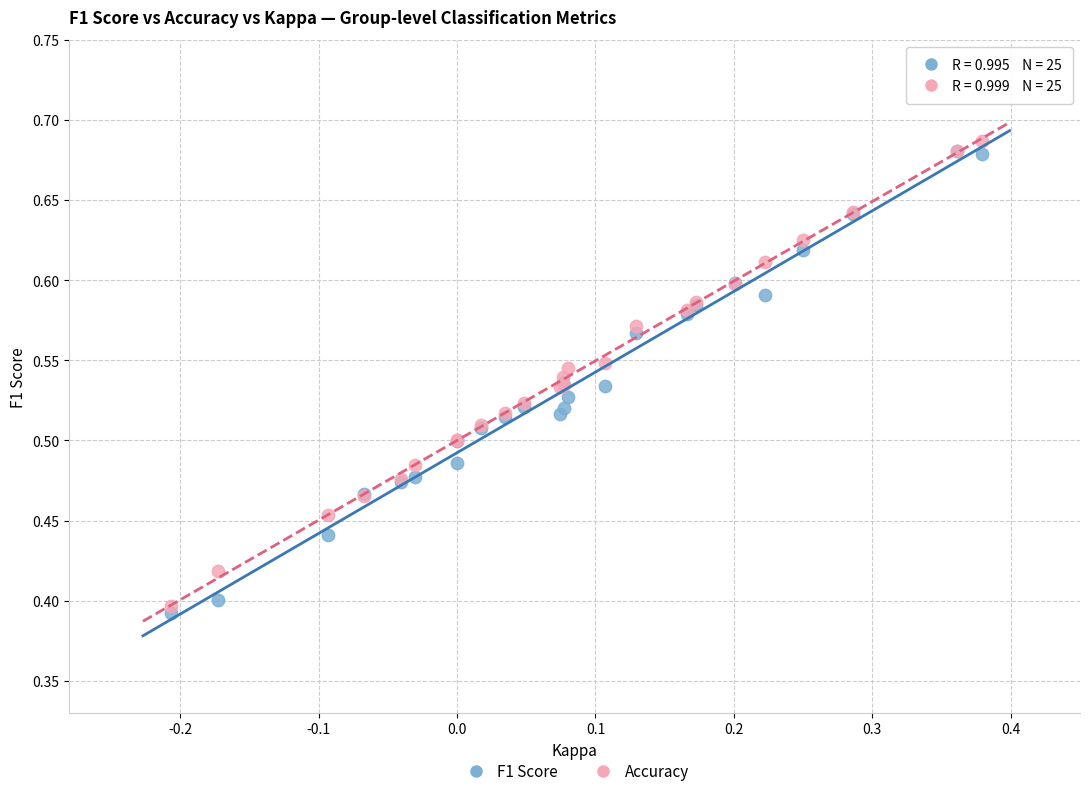

Which series contains the highest Y value?

Accuracy